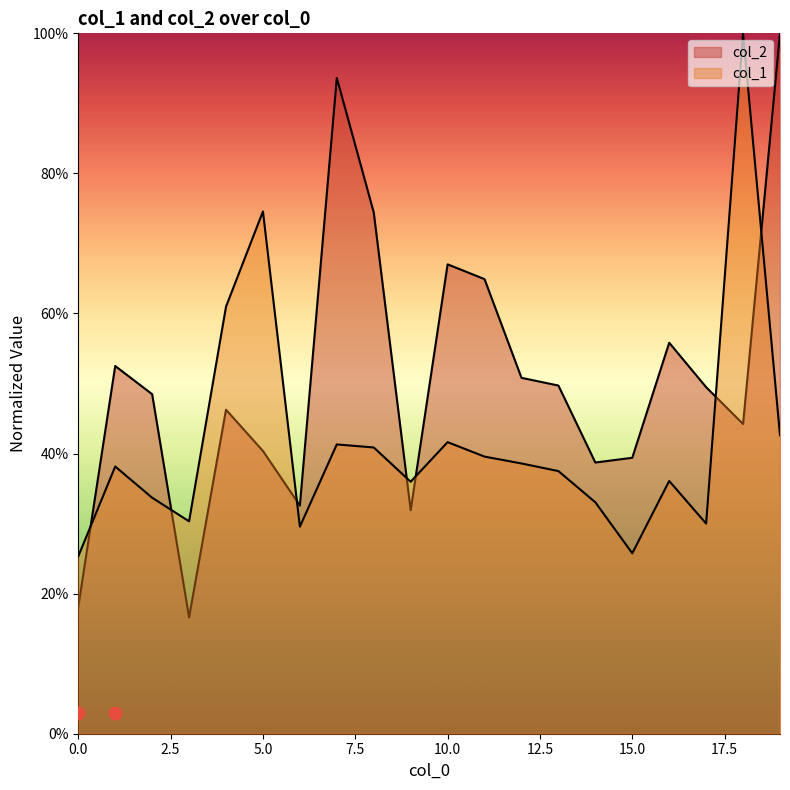

Which series reaches the minimum Y coordinate?

col_2